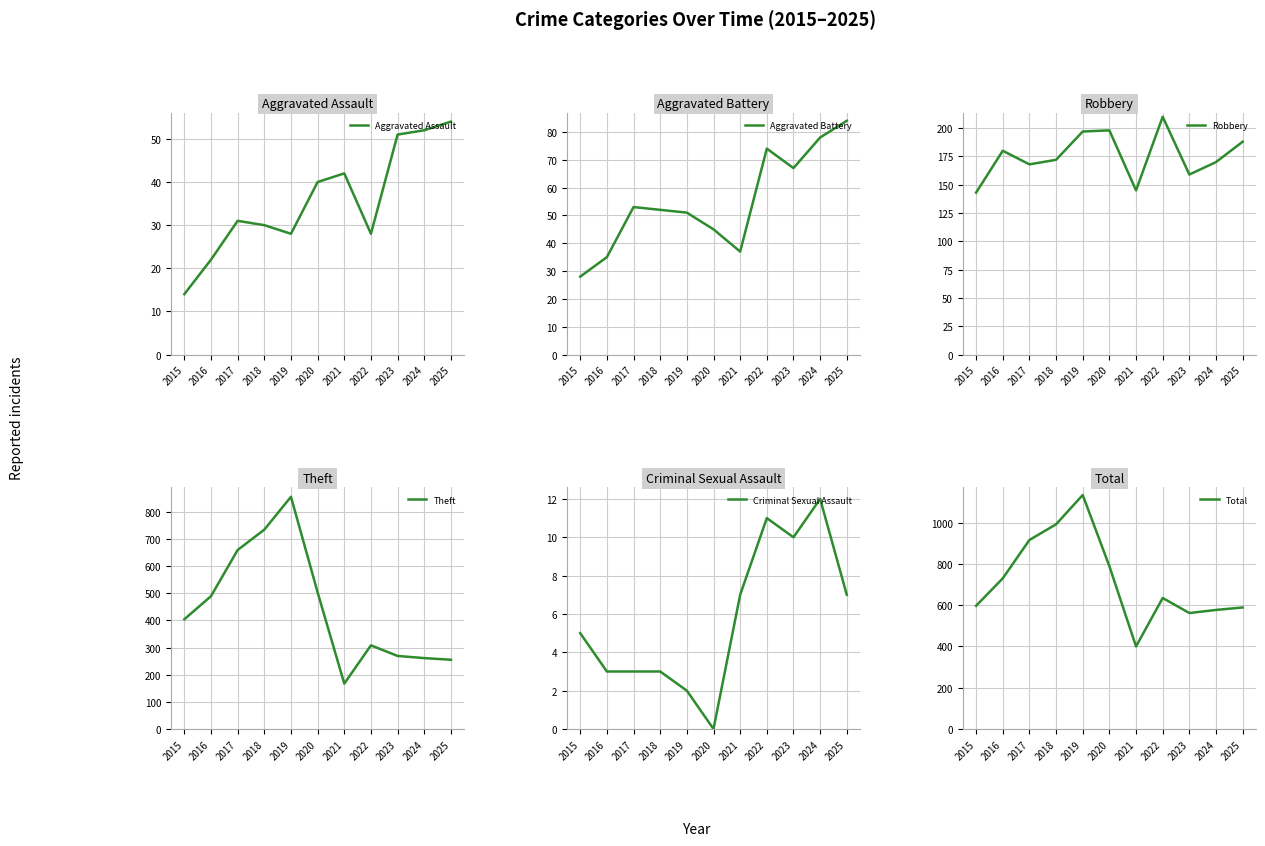

What is the average value of the Total series?

720